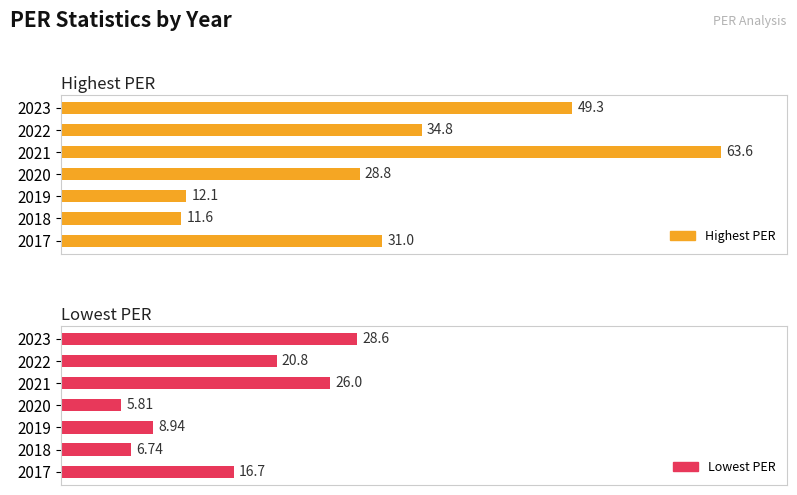

Which series has the largest total across all categories?

Highest PER